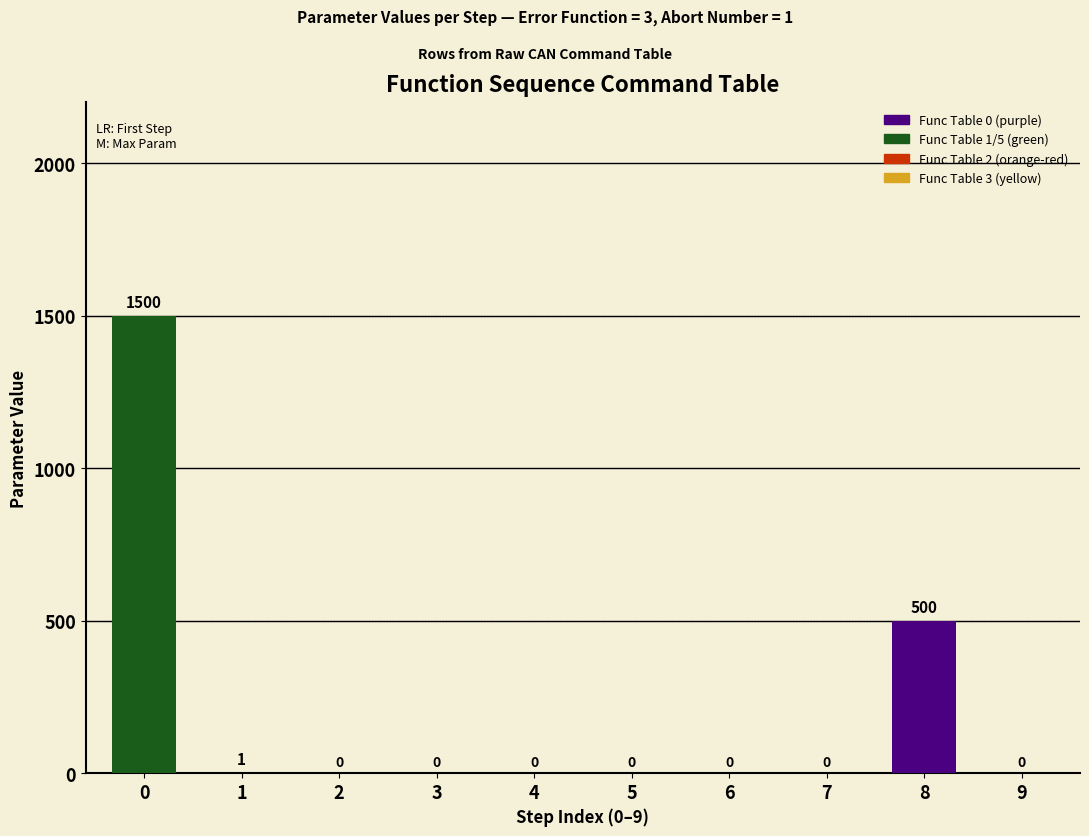

True or false: the data shows 1010 at 6.

False